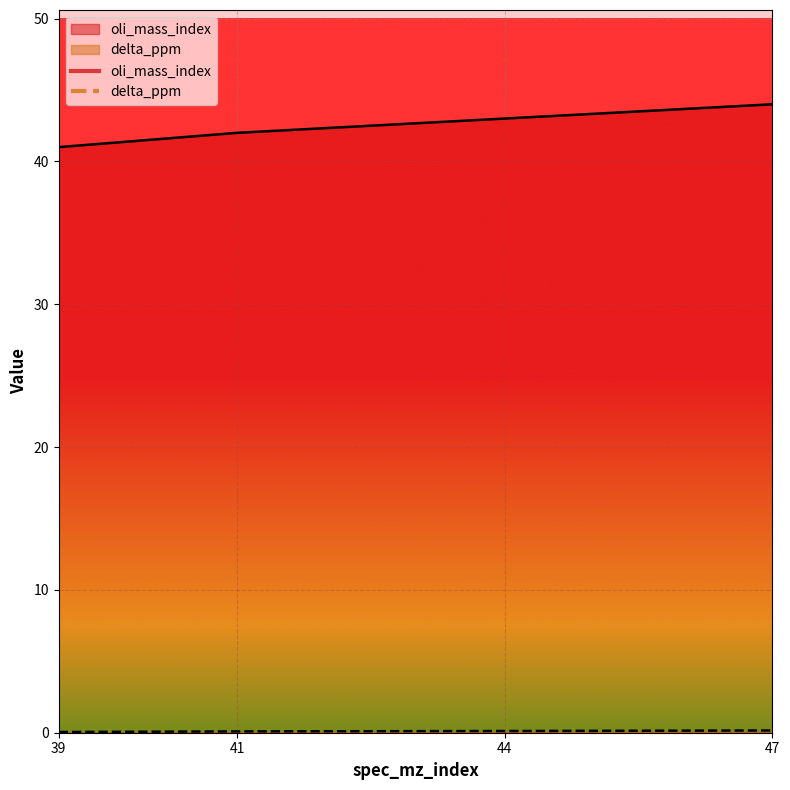

True or false: oli_mass_index has more than 2 points higher than both neighbors.

False